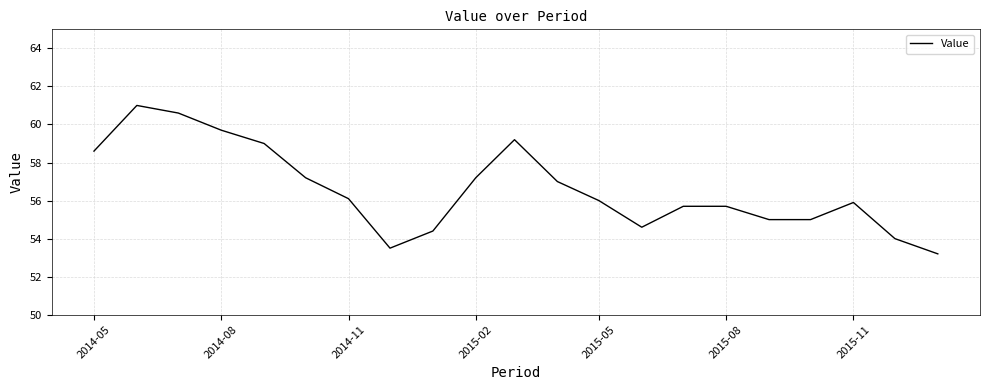

What is the greatest value displayed?

61.0